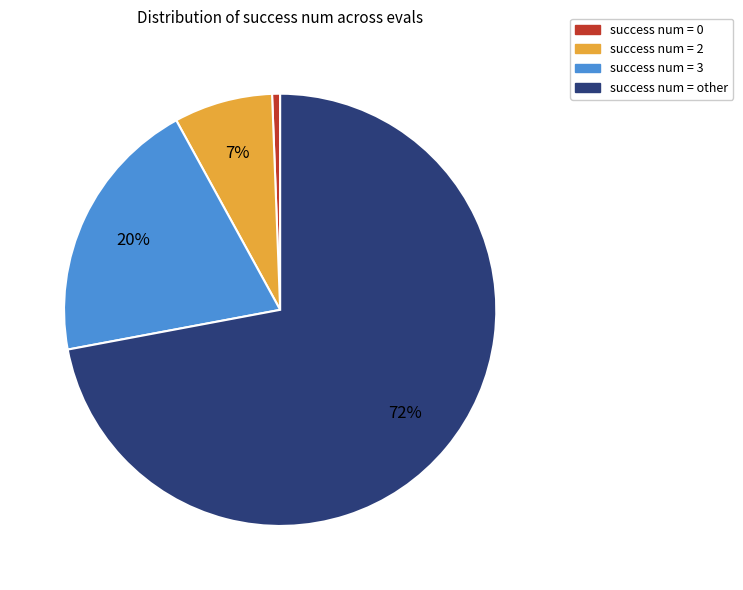

Count the number of slices in the pie.

4